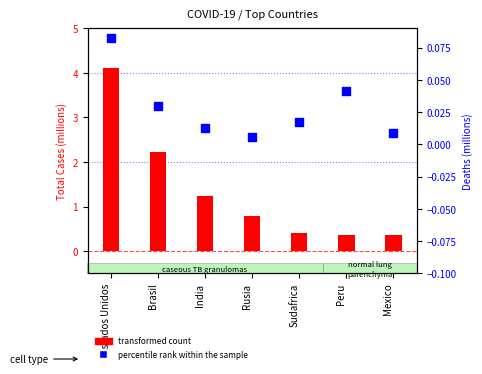

At which category is the sum across all series the highest?

Estados Unidos